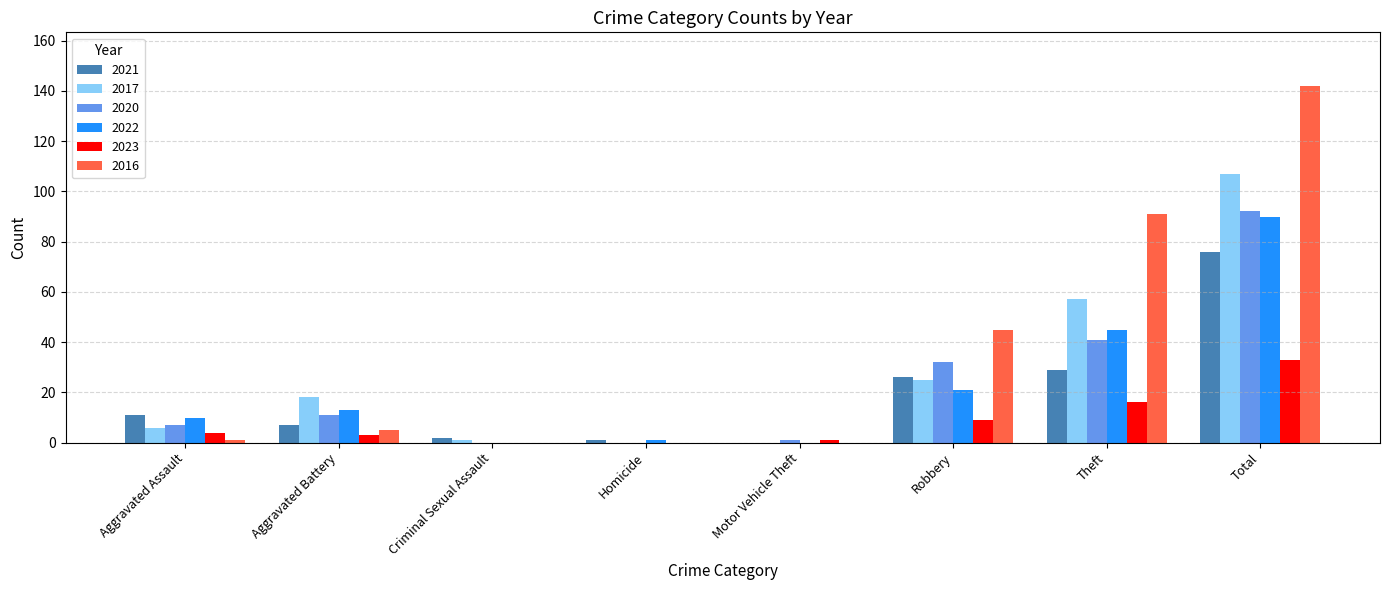

Read the 2017 value at Total.

107